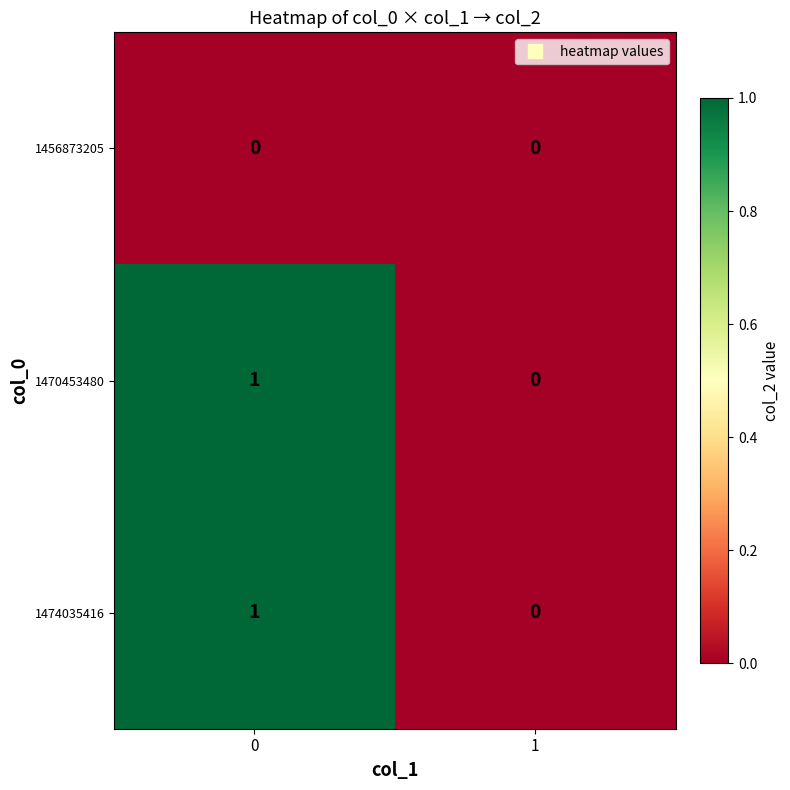

Is the value of 1470453480 at 0 greater than the value of 1456873205 at 1?

Yes